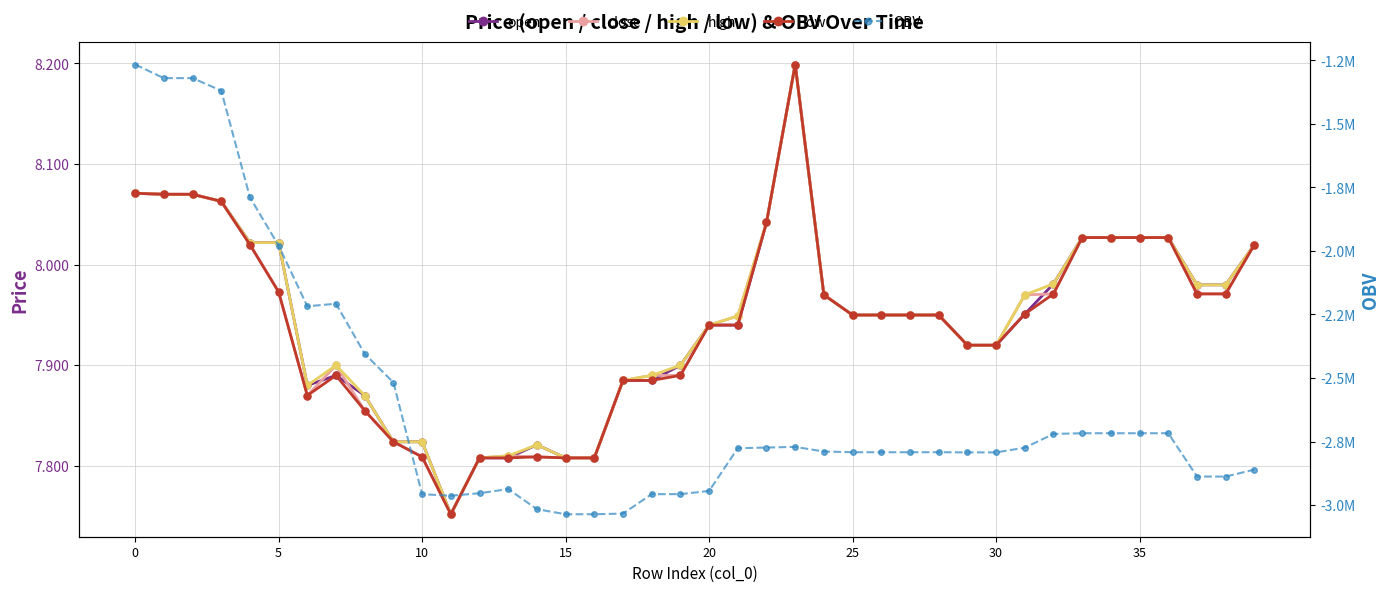

Reading left to right, extract all data points from this chart.

open: 8.1	8.1	8.1	8.1	8.0	8.0	7.9	7.9	7.9	7.8	7.8	7.8	7.8	7.8	7.8	7.8	7.8	7.9	7.9	7.9	7.9	7.9	8.0	8.2	8.0	8.0	8.0	8.0	8.0	7.9	7.9	8.0	8.0	8.0	8.0	8.0	8.0	8.0	8.0	8.0
close: 8.1	8.1	8.1	8.1	8.0	8.0	7.9	7.9	7.9	7.8	7.8	7.8	7.8	7.8	7.8	7.8	7.8	7.9	7.9	7.9	7.9	7.9	8.0	8.2	8.0	8.0	8.0	8.0	8.0	7.9	7.9	8.0	8.0	8.0	8.0	8.0	8.0	8.0	8.0	8.0
high: 8.1	8.1	8.1	8.1	8.0	8.0	7.9	7.9	7.9	7.8	7.8	7.8	7.8	7.8	7.8	7.8	7.8	7.9	7.9	7.9	7.9	7.9	8.0	8.2	8.0	8.0	8.0	8.0	8.0	7.9	7.9	8.0	8.0	8.0	8.0	8.0	8.0	8.0	8.0	8.0
low: 8.1	8.1	8.1	8.1	8.0	8.0	7.9	7.9	7.9	7.8	7.8	7.8	7.8	7.8	7.8	7.8	7.8	7.9	7.9	7.9	7.9	7.9	8.0	8.2	8.0	8.0	8.0	8.0	8.0	7.9	7.9	8.0	8.0	8.0	8.0	8.0	8.0	8.0	8.0	8.0
OBV: -1266072.1	-1319697.4	-1319697.4	-1368830.6	-1788830.6	-1978958.3	-2217701.0	-2207703.4	-2404960.0	-2517728.7	-2957332.2	-2963480.0	-2953580.0	-2937192.9	-3016300.6	-3036233.8	-3036233.8	-3033697.4	-2957126.2	-2957126.2	-2944582.1	-2776321.6	-2773785.2	-2771106.3	-2789360.0	-2792147.0	-2792147.0	-2792147.0	-2792147.0	-2792779.9	-2792779.9	-2774328.5	-2720199.5	-2717440.5	-2717440.5	-2717440.5	-2717440.5	-2887885.5	-2887885.5	-2860685.8